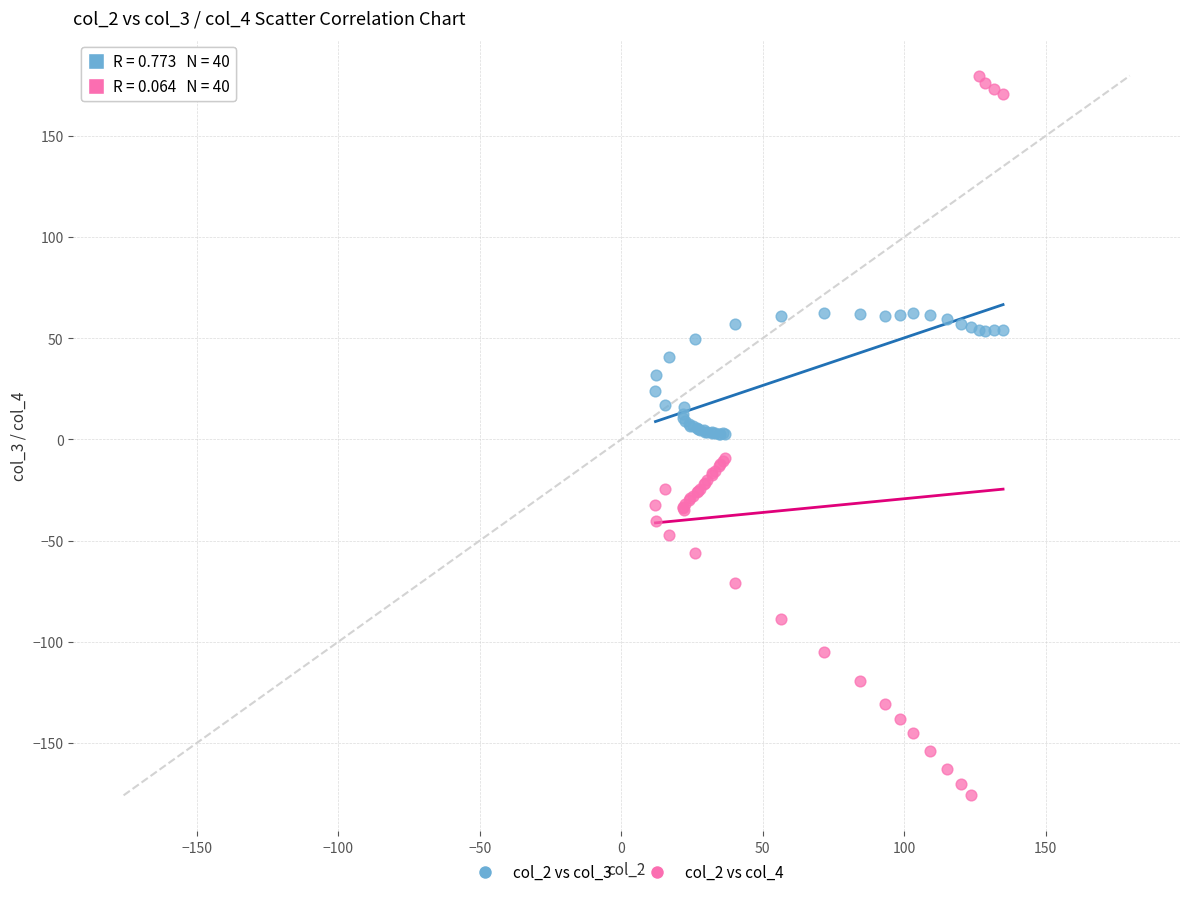

What is the X range (max minus min) for the scatter plot?

122.8